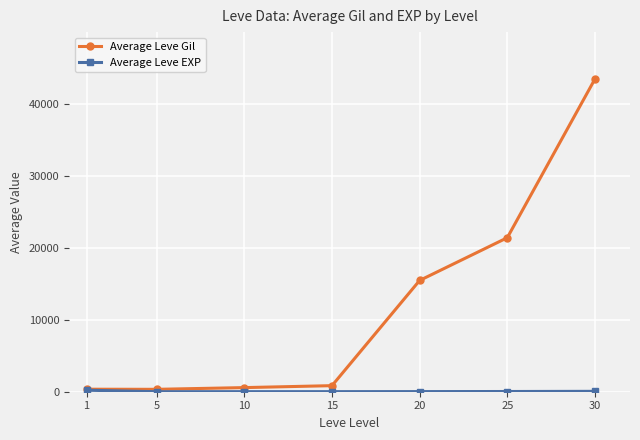

True or false: Average Leve Gil has more than 2 interior local peaks.

False